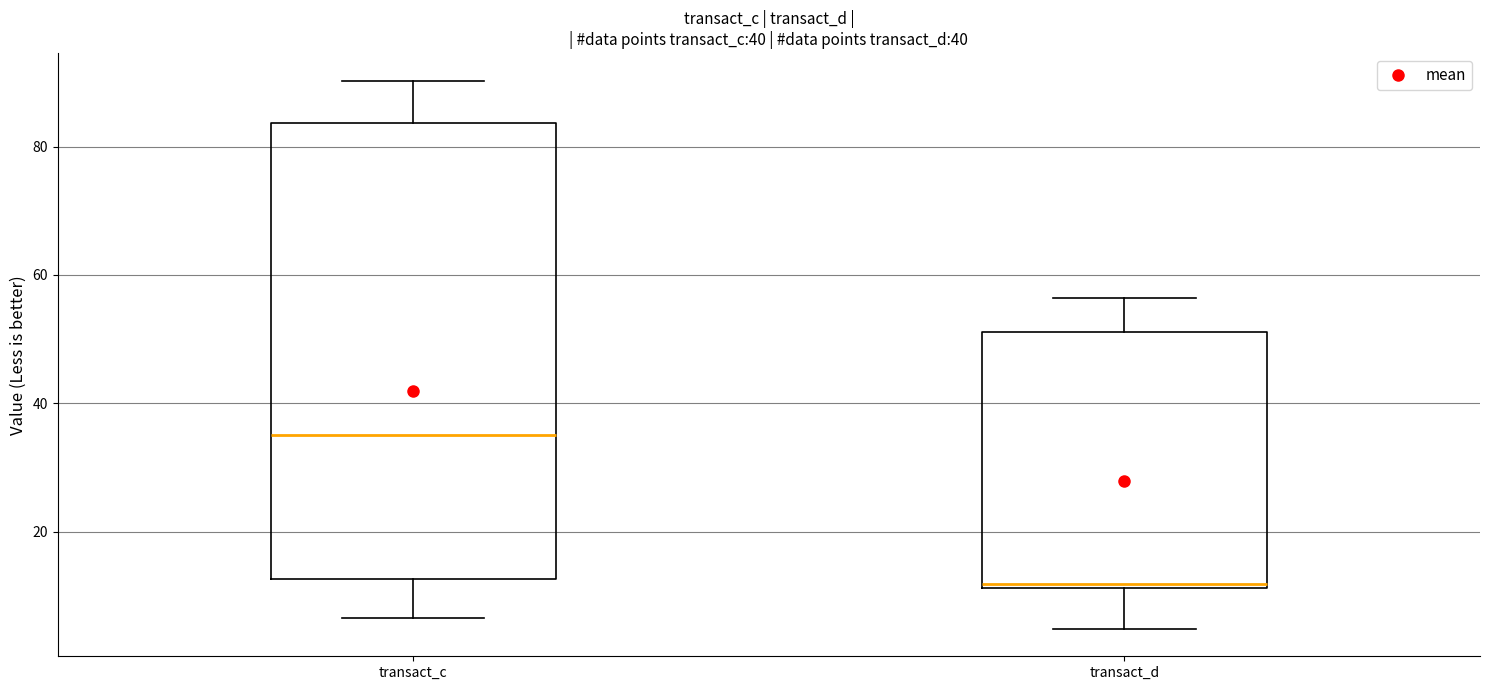

Where does the lower whisker of the box for transact_c end on the y-axis? The values are not printed on the chart, so give them approximately, as read against the axis.

6